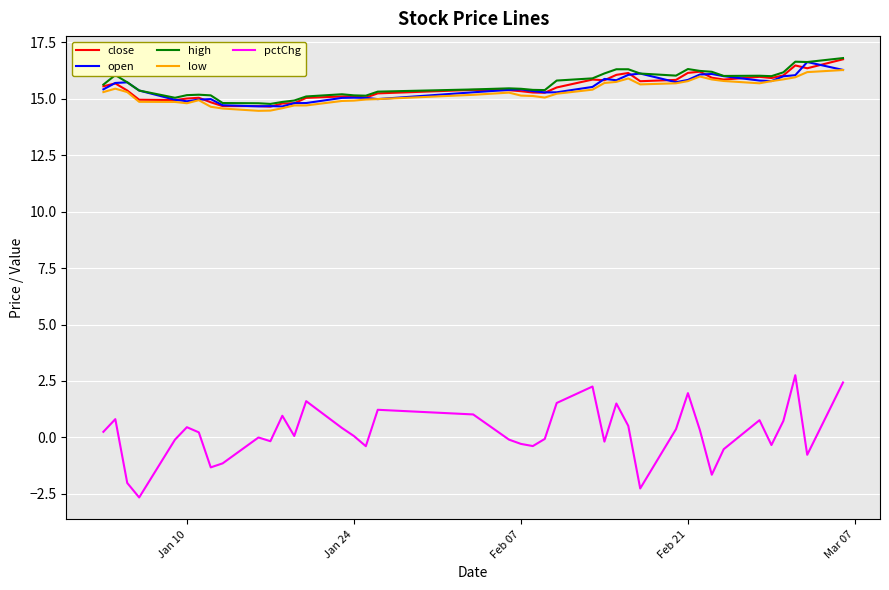

True or false: pctChg and close cross at least once.

False